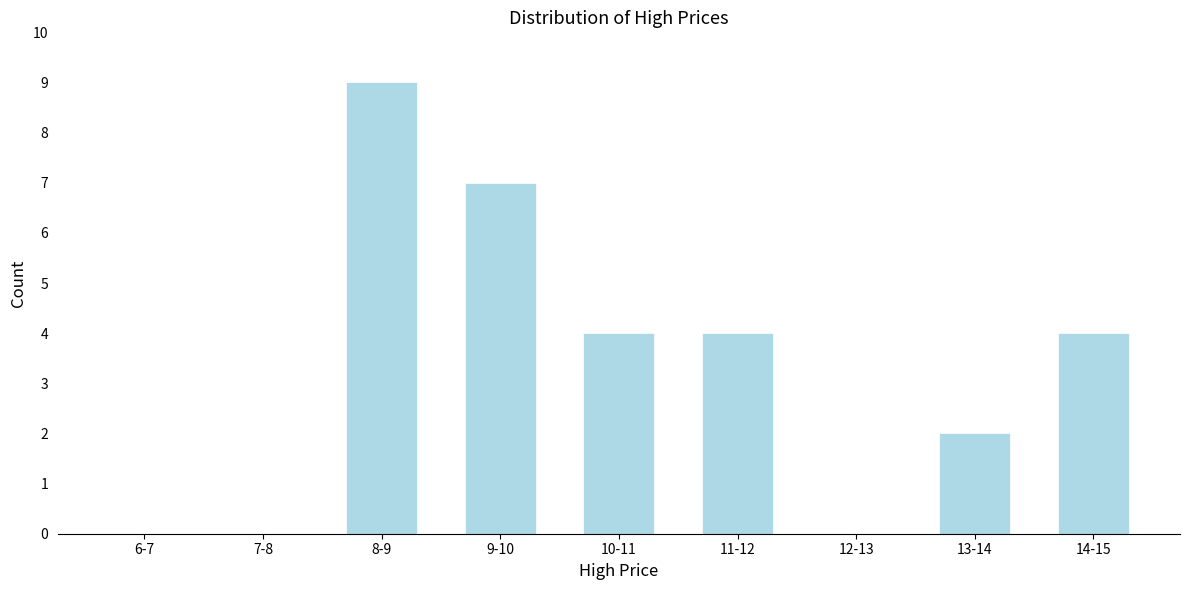

Reading right to left, what are all the values shown in this chart?

14-15=4	13-14=2	12-13=0	11-12=4	10-11=4	9-10=7	8-9=9	7-8=0	6-7=0